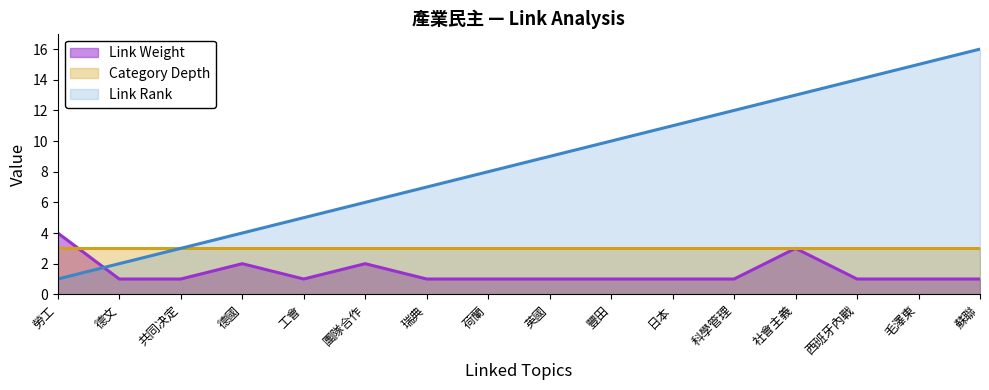

At how many categories does at least one series exceed 15?

1